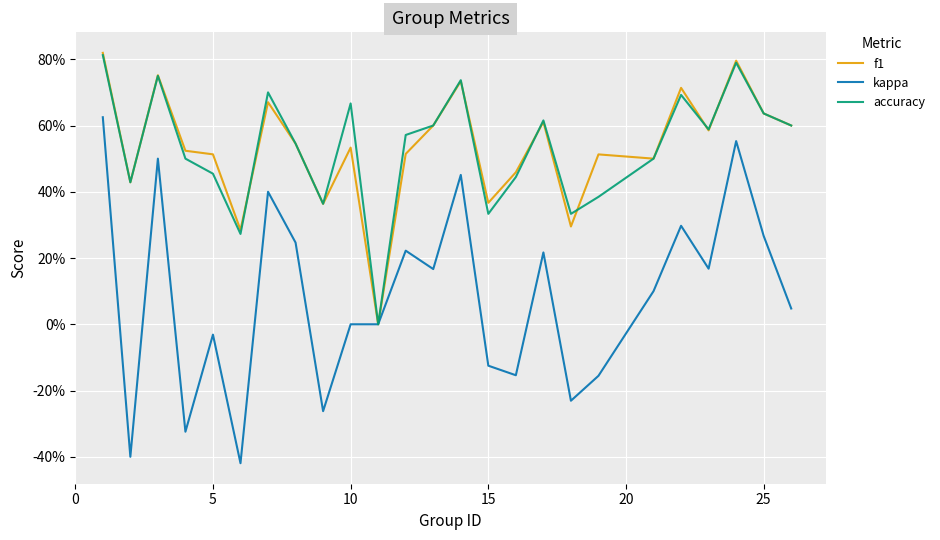

What is the difference between the maximum and minimum values in the kappa series?

1.0